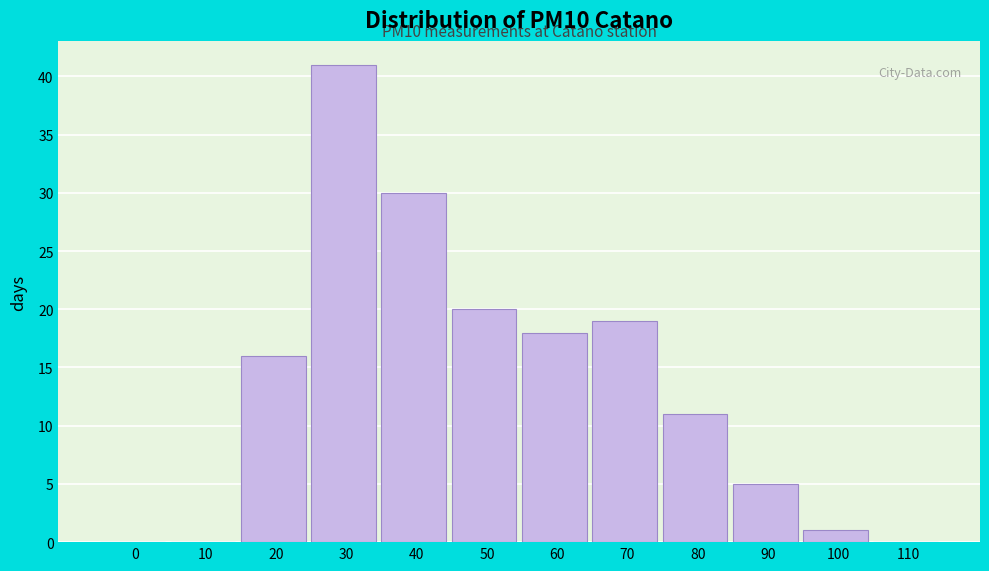

Reading left to right, what are all the values shown in this chart?

0=0	10=0	20=16	30=41	40=30	50=20	60=18	70=19	80=11	90=5	100=1	110=0